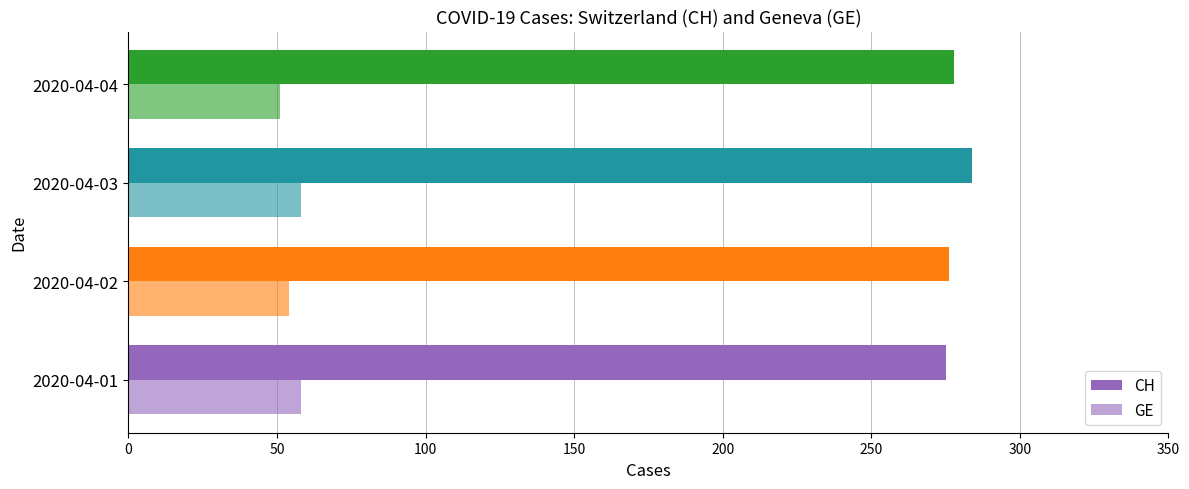

Rank the series by their maximum value, from lowest to highest.

GE, CH